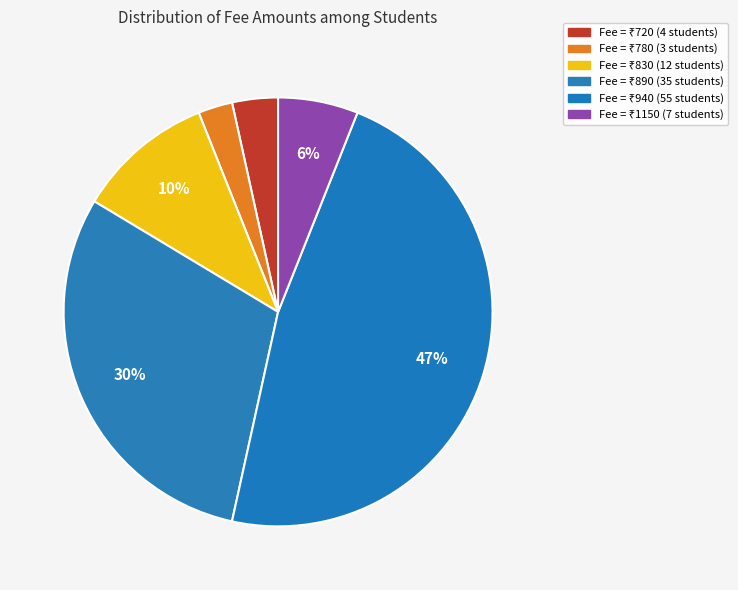

How many segments does this pie chart have?

6